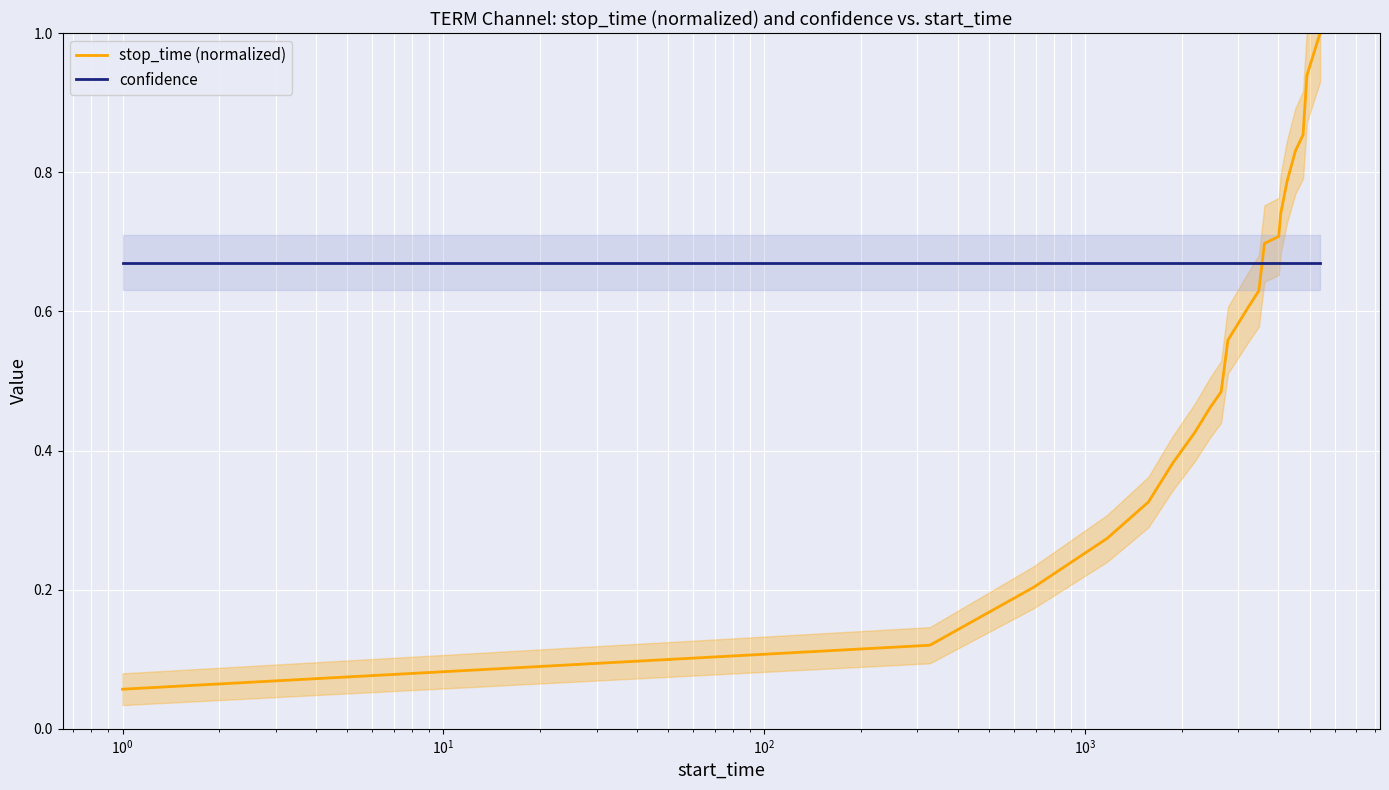

Count the number of categories in the chart.

20